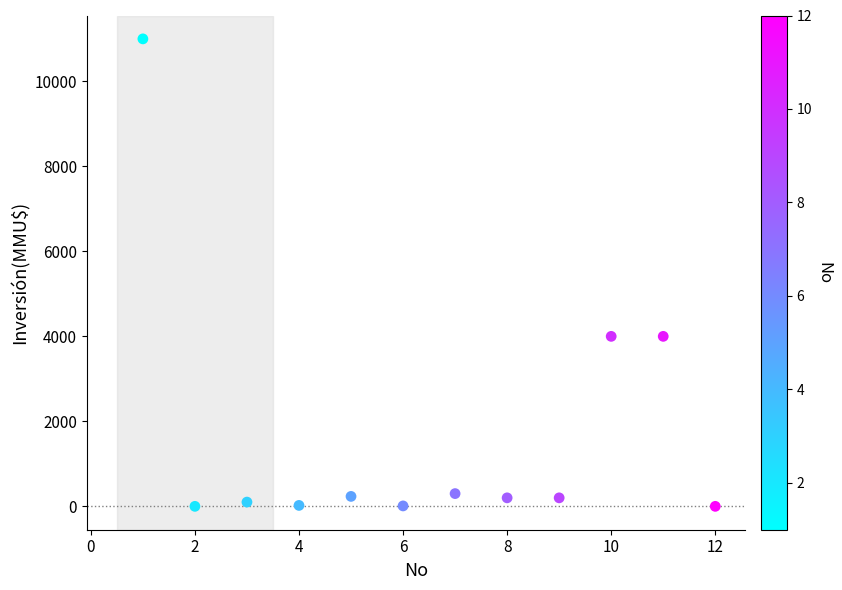

What is the average Y value?

1672